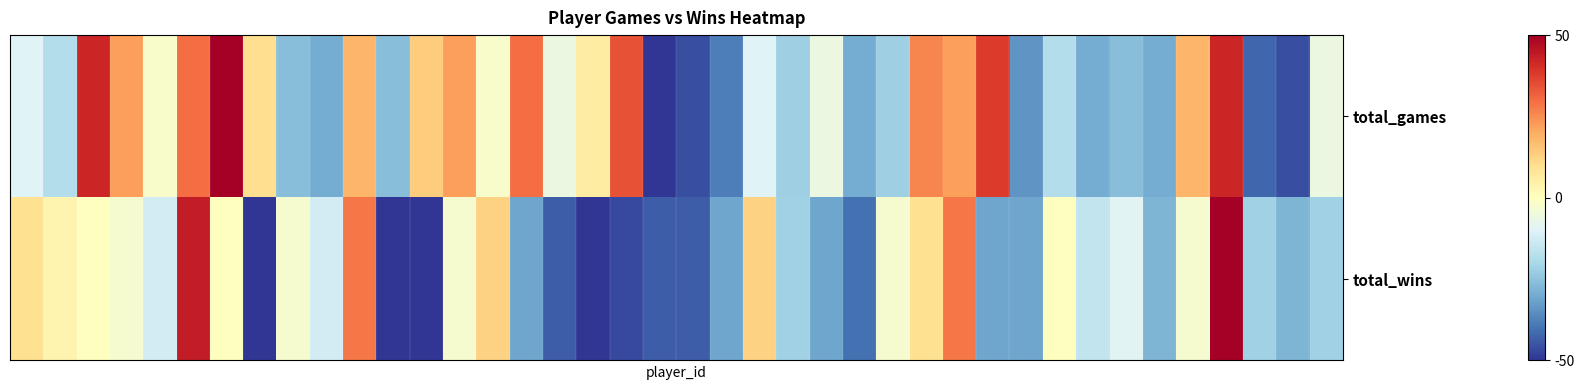

Reading right to left, extract all data points from this chart.

total_games: -6.0	-46.0	-42.0	42.0	18.0	-30.0	-26.0	-30.0	-18.0	-34.0	38.0	22.0	26.0	-22.0	-30.0	-6.0	-22.0	-10.0	-38.0	-46.0	-50.0	34.0	6.0	-6.0	30.0	-2.0	22.0	14.0	-26.0	18.0	-30.0	-26.0	10.0	50.0	30.0	-2.0	22.0	42.0	-18.0	-10.0
total_wins: -21.9	-28.1	-21.9	50.0	-3.1	-28.1	-9.4	-15.6	0.0	-31.2	-31.2	28.1	9.4	-3.1	-40.6	-31.2	-21.9	12.5	-31.2	-43.8	-43.8	-46.9	-50.0	-43.8	-31.2	12.5	-3.1	-50.0	-50.0	28.1	-12.5	-3.1	-50.0	0.0	43.8	-12.5	-3.1	0.0	3.1	9.4